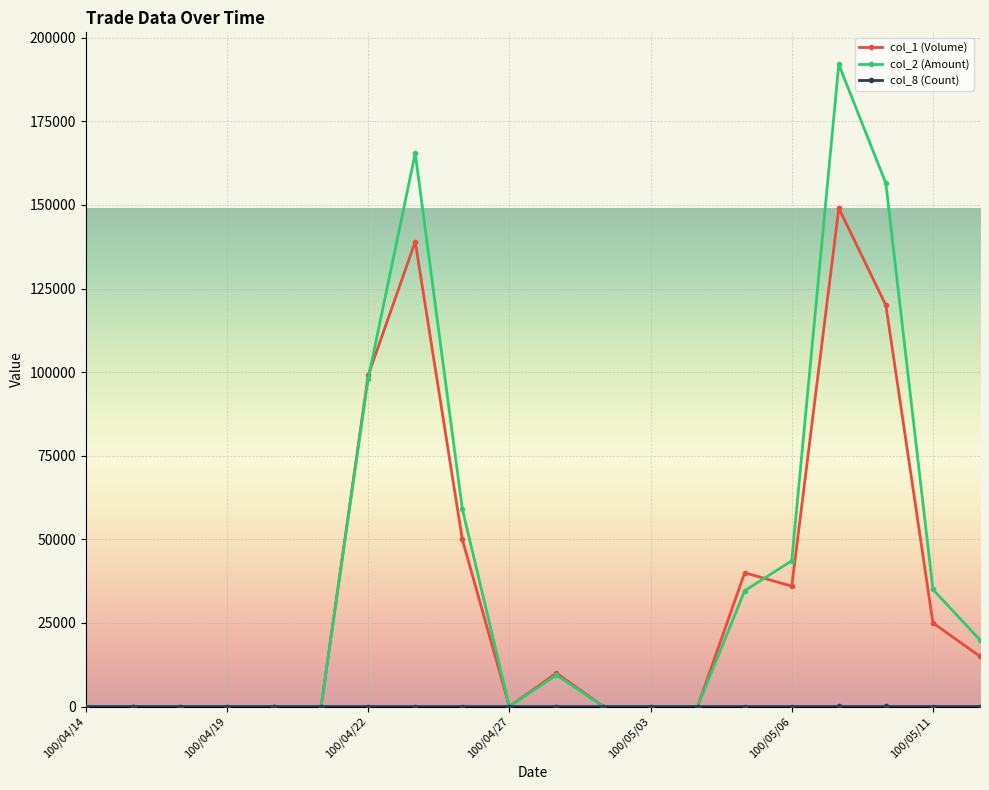

True or false: col_2 (Amount) has more than 2 points higher than both neighbors.

True